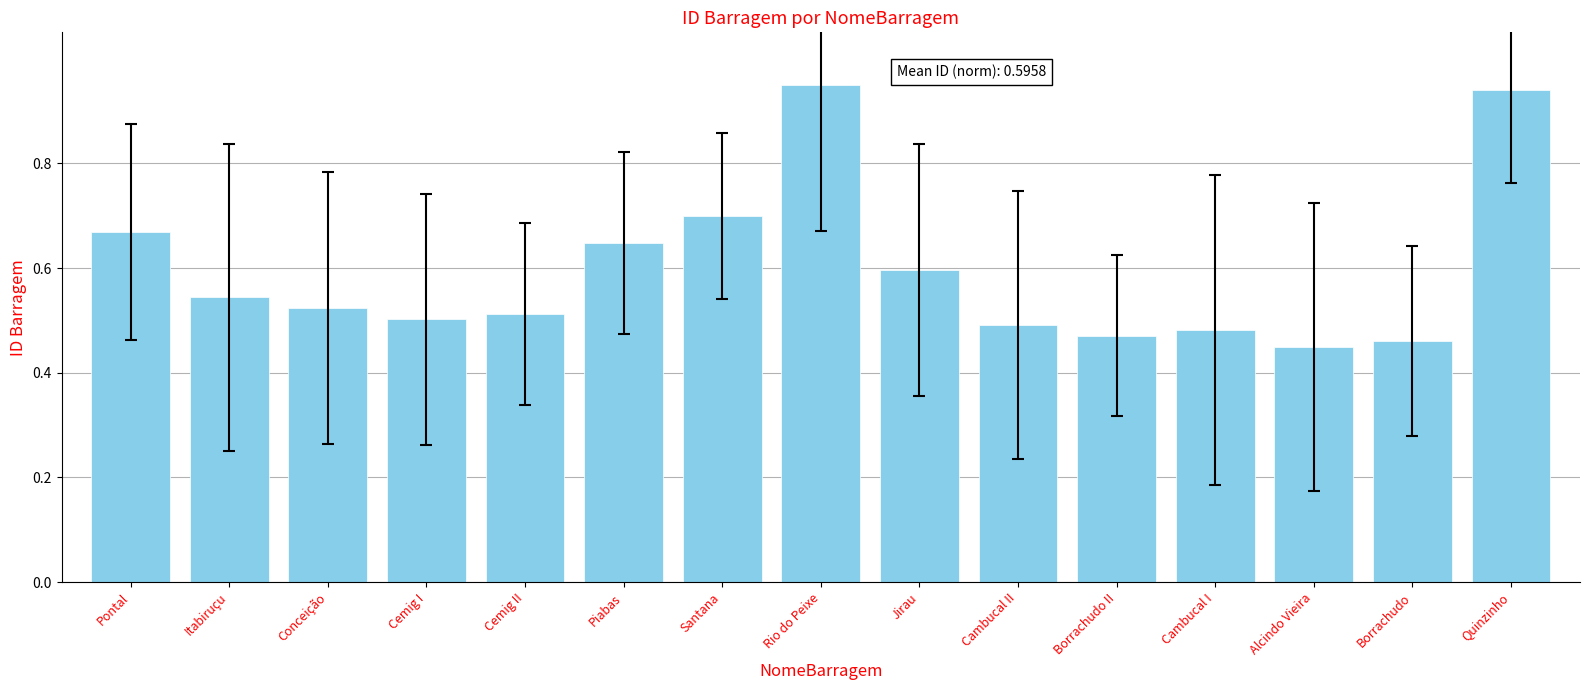

List the labels in order of value, smallest first.

Alcindo Vieira, Borrachudo, Borrachudo II, Cambucal I, Cambucal II, Cemig I, Cemig II, Conceição, Itabiruçu, Jirau, Piabas, Pontal, Santana, Quinzinho, Rio do Peixe